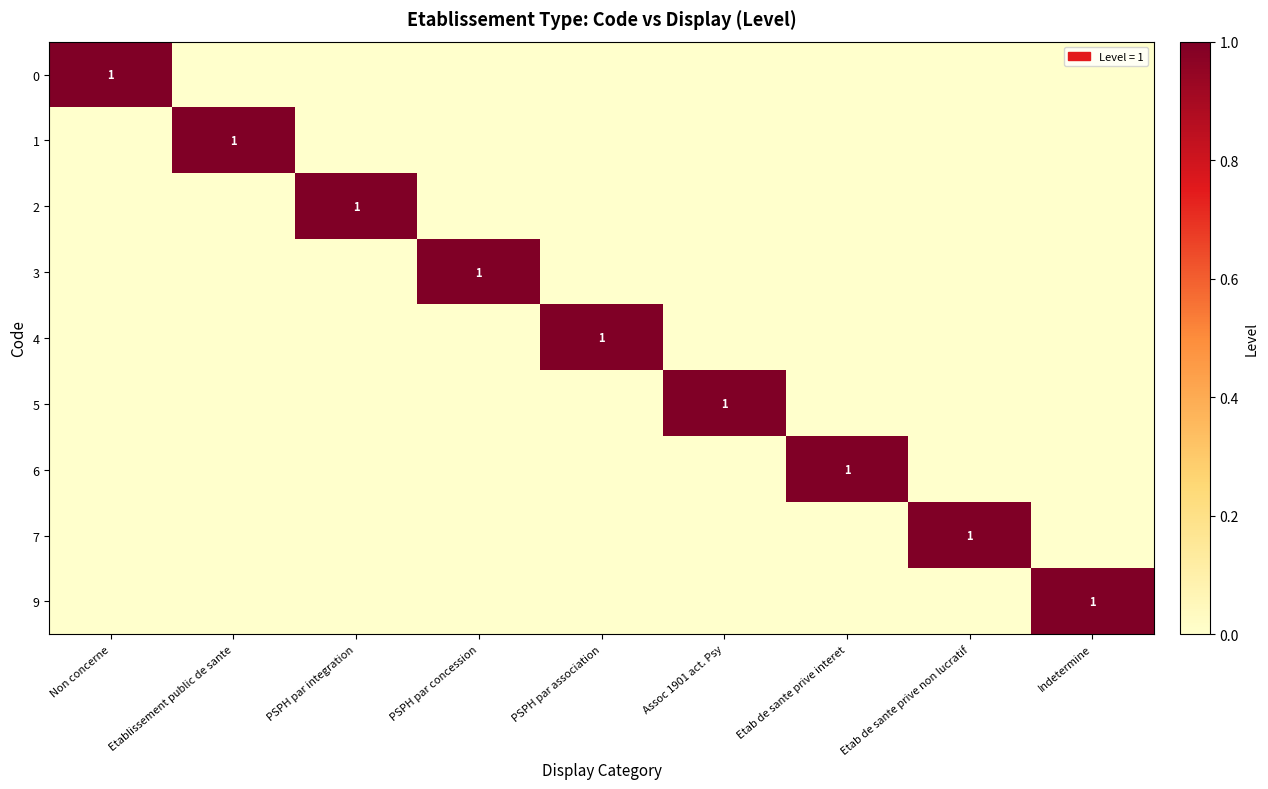

What is the spread (max minus min) of values at PSPH par integration?

1